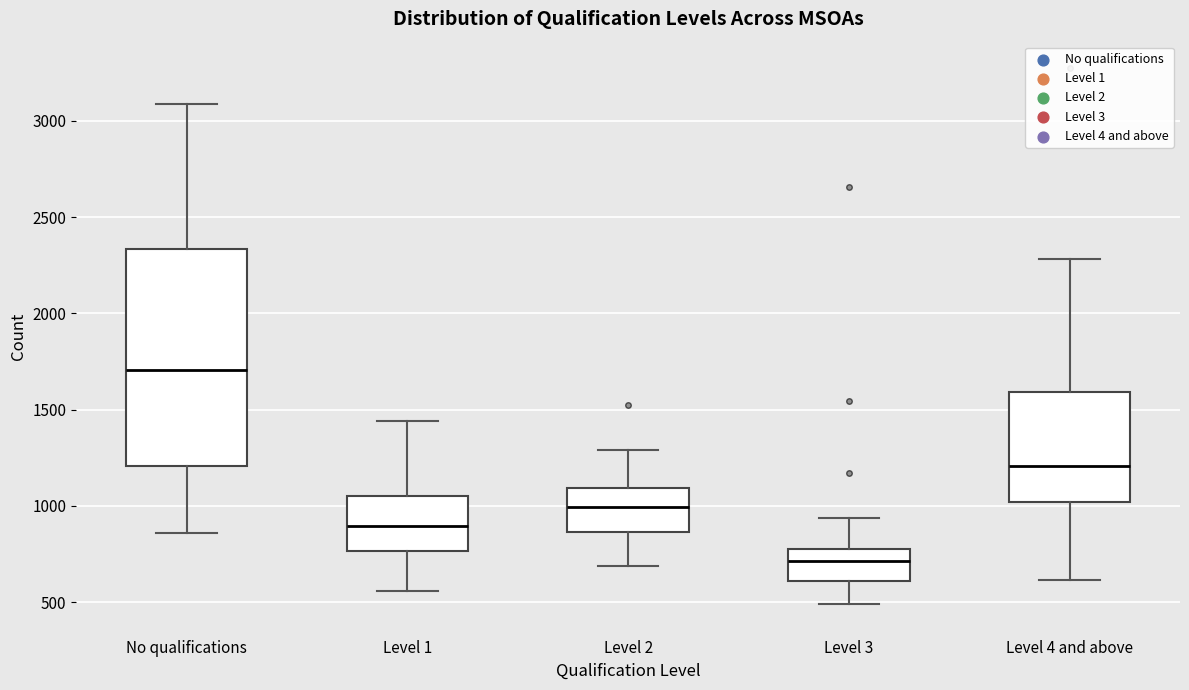

Which box's median line is the highest?

No qualifications